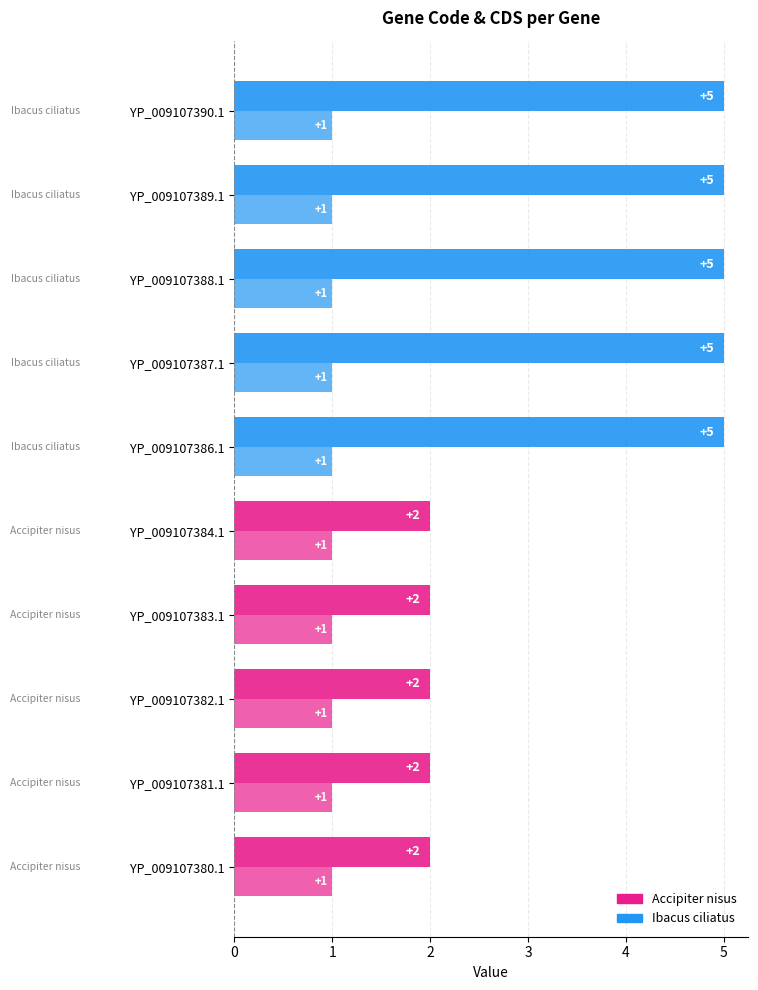

How many data points does each series have?

10